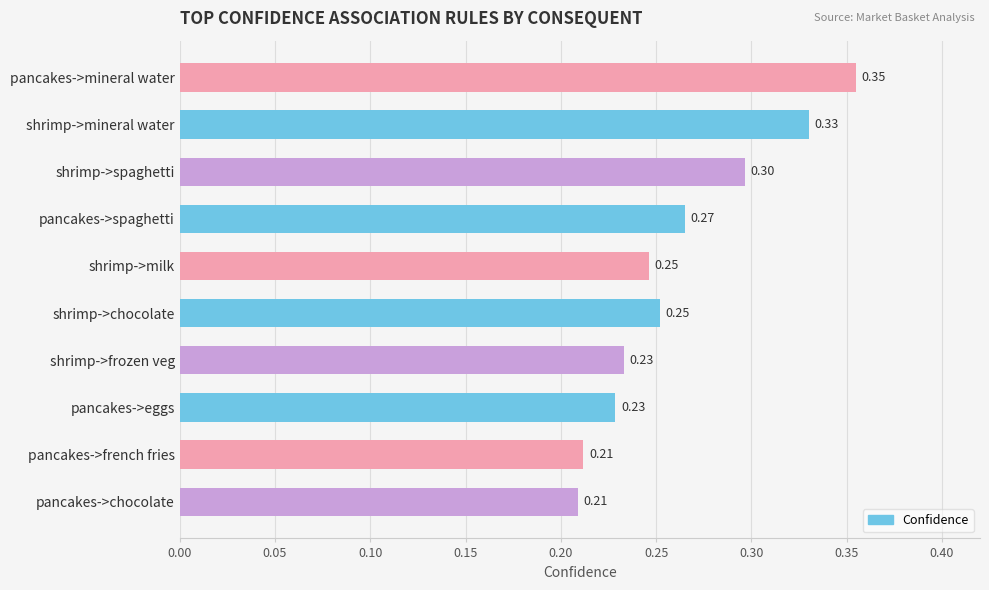

Which category has the highest value across all series?

pancakes->mineral water